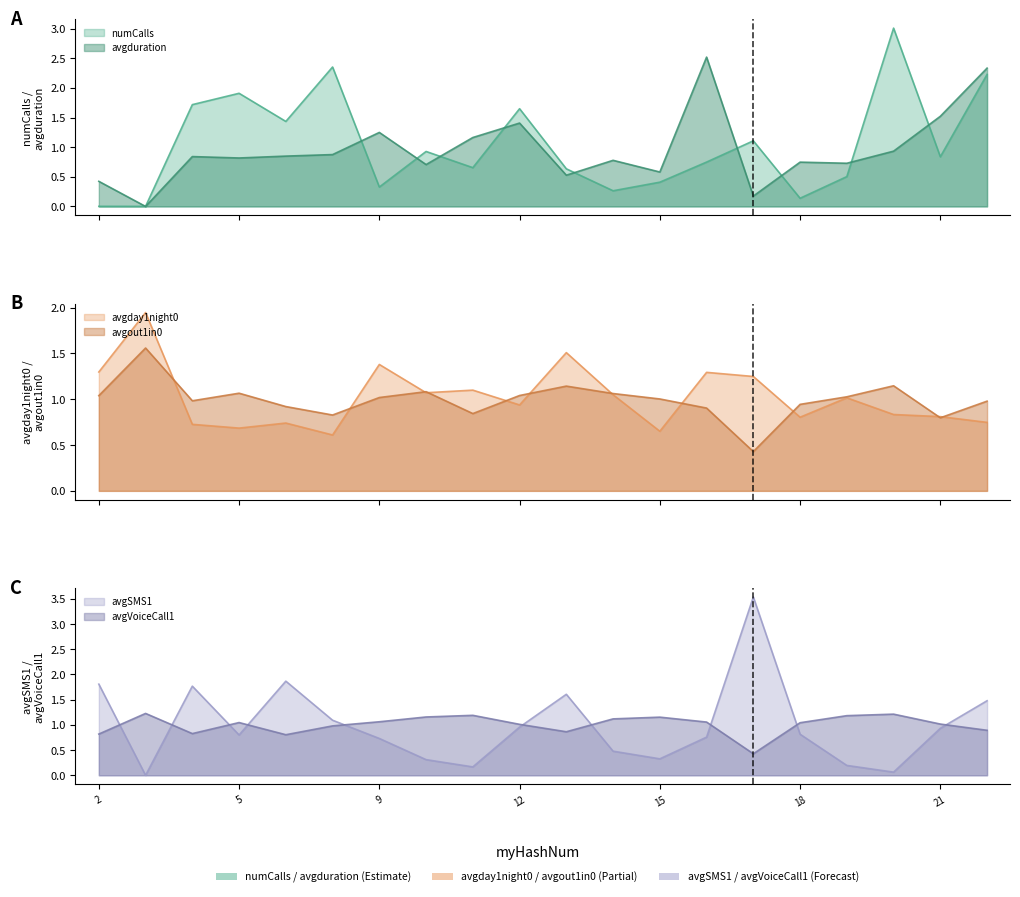

At which category is the sum across all series the highest?

22